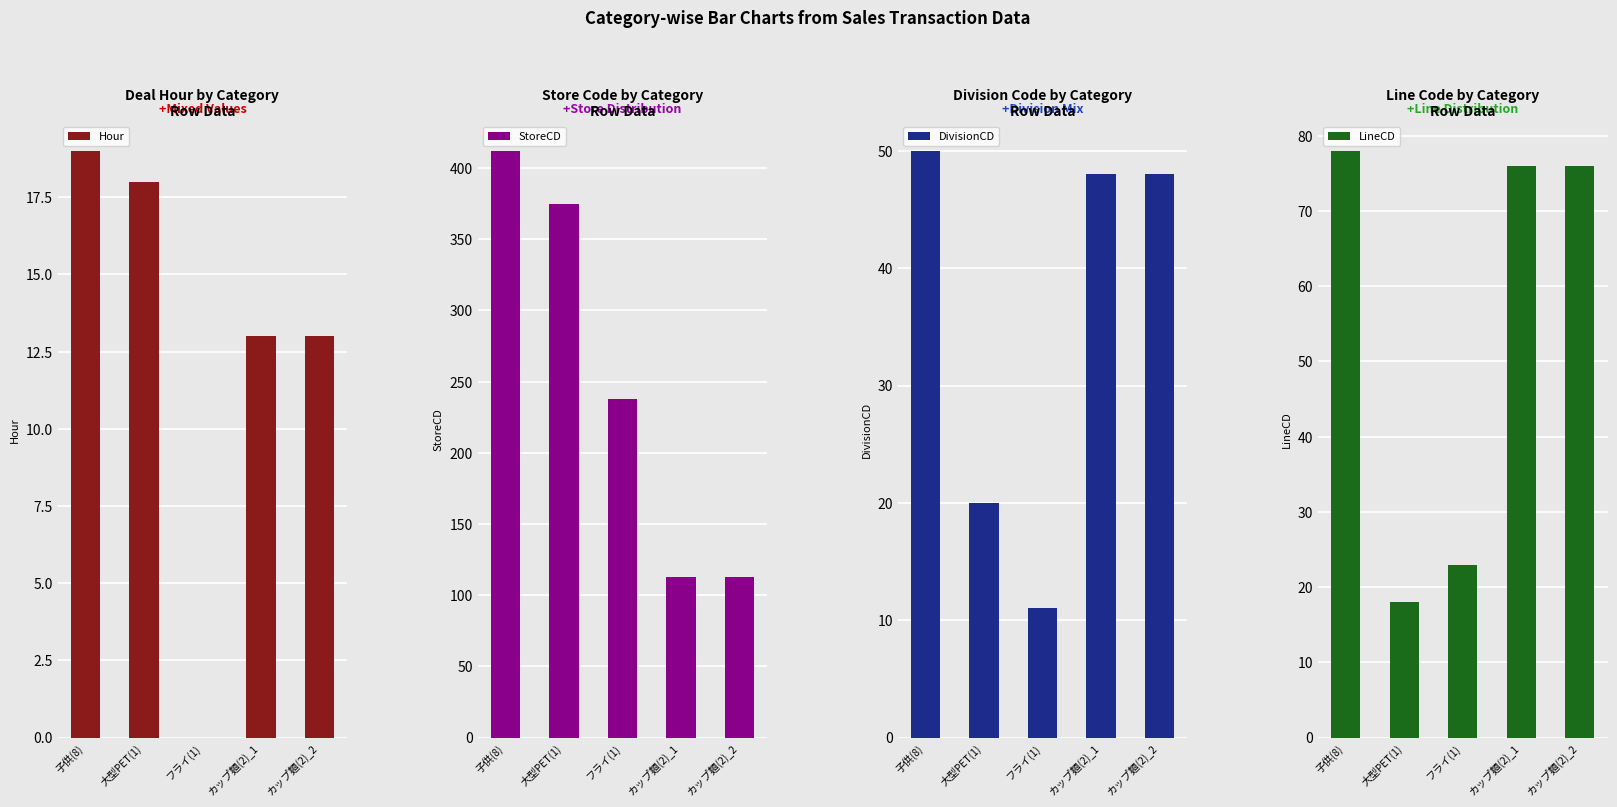

What are all the series names shown in the legend?

Hour, StoreCD, DivisionCD, LineCD